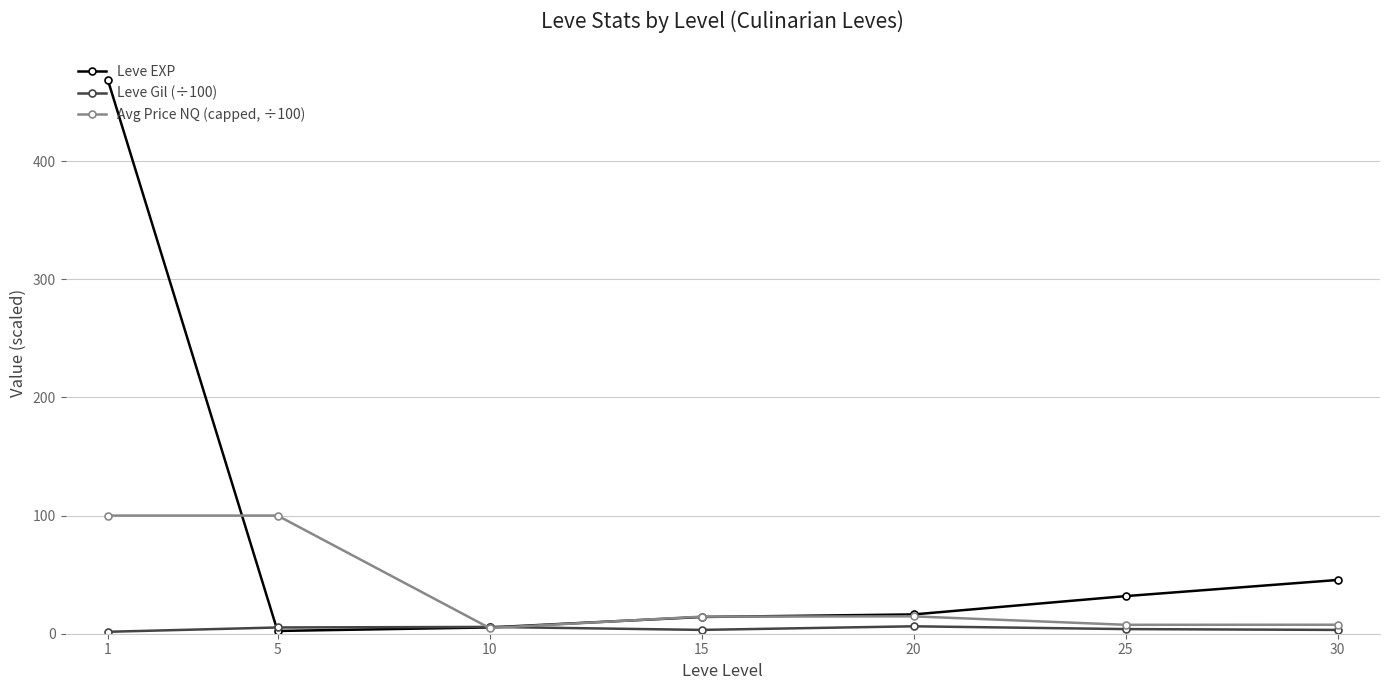

True or false: Avg Price NQ (capped, ÷100) has more than 0 interior local peaks.

True